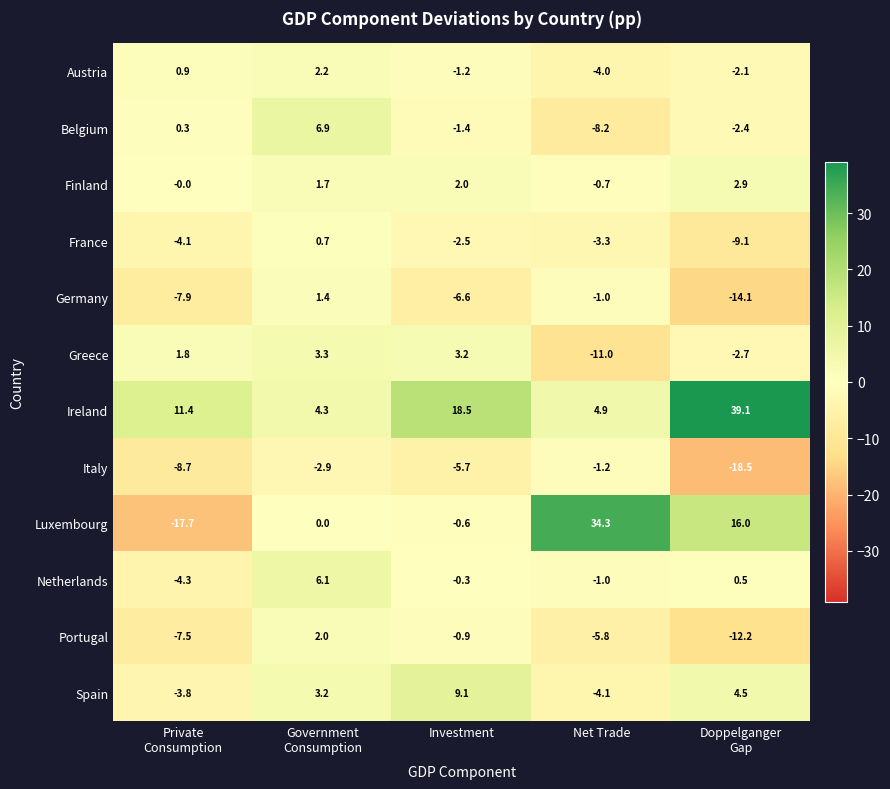

At which category is the sum across all series the highest?

Government
Consumption